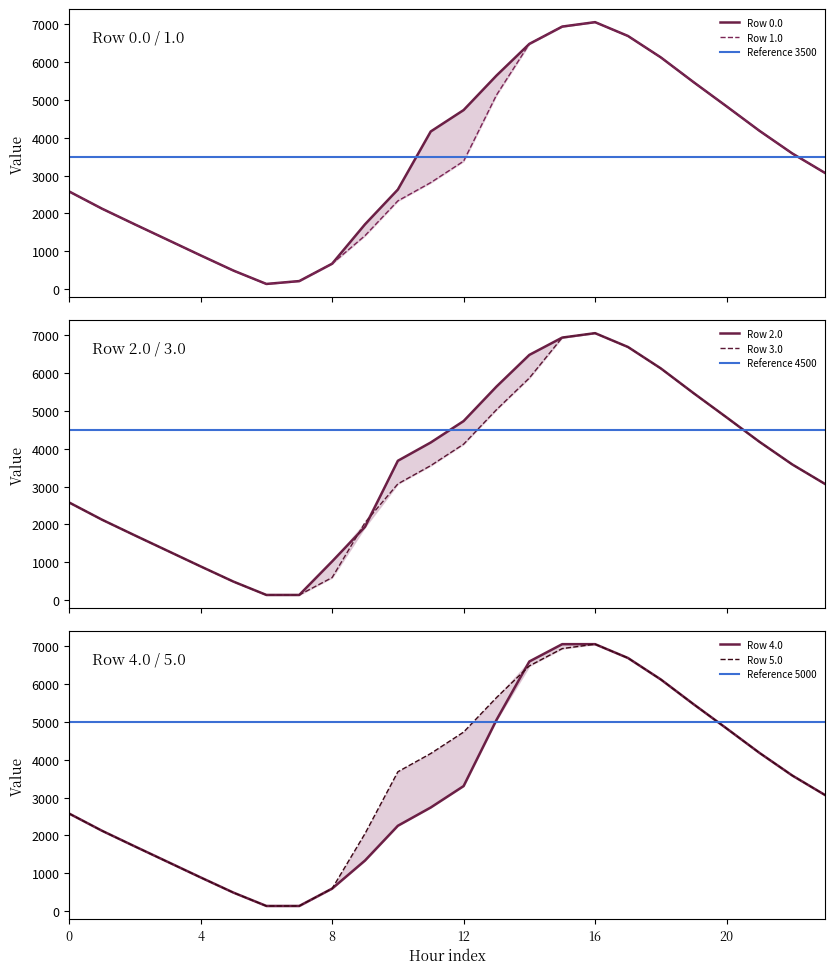

What are all the series names shown in the legend?

Row 0.0, Row 1.0, Row 2.0, Row 3.0, Row 4.0, Row 5.0